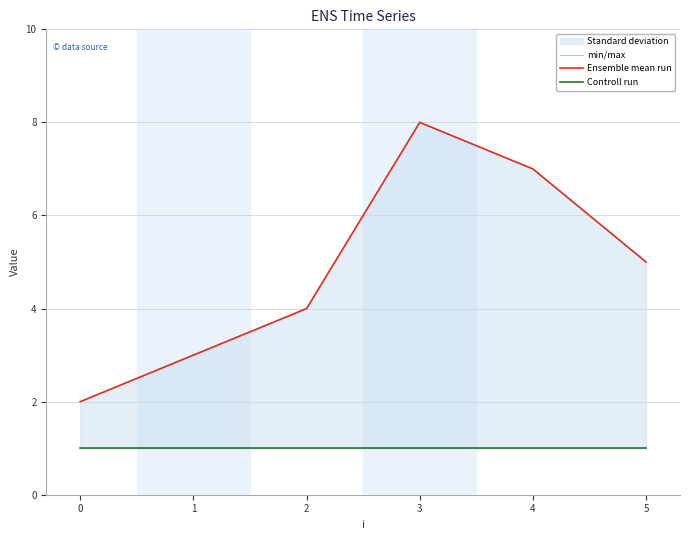

What is the average value of the min/max series?

5